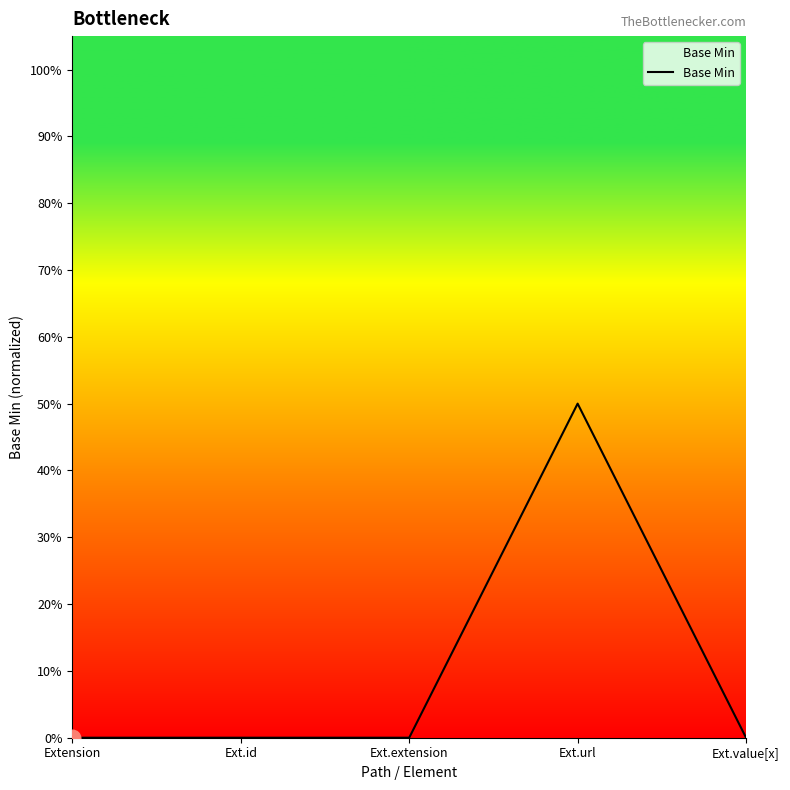

Is this an area chart (filled region under the line)?

Yes